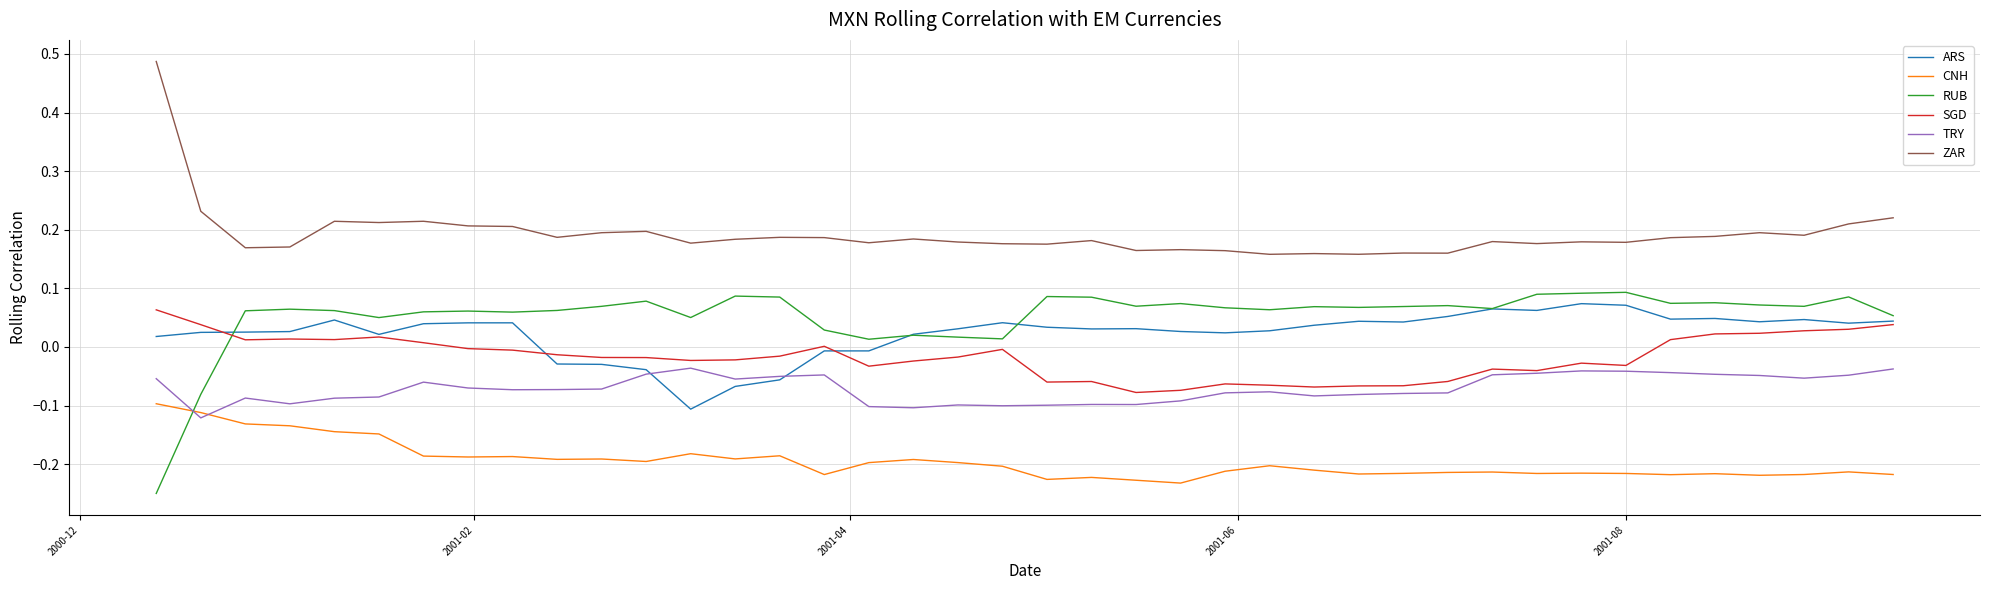

True or false: CNH and ZAR cross at least once.

False